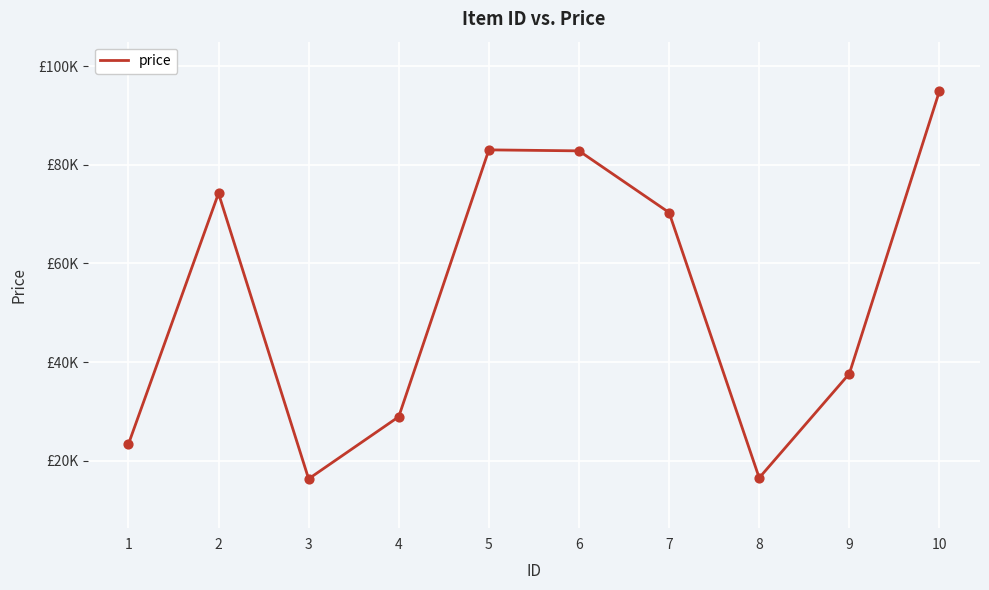

Between 9 and 7, which is larger?

7